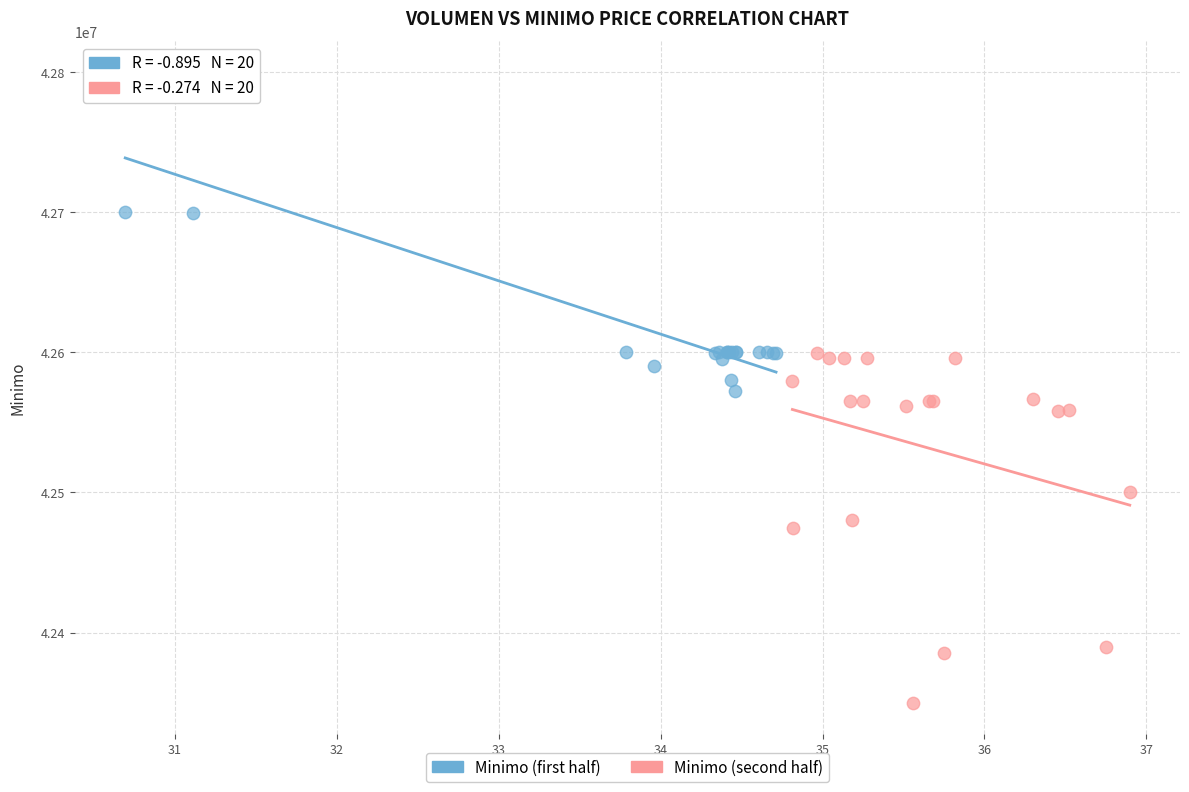

Which series reaches the maximum Y coordinate?

Minimo (first half)